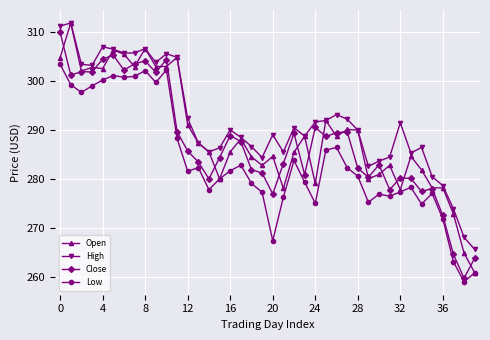

Does the chart display data point markers on the line(s)?

Yes